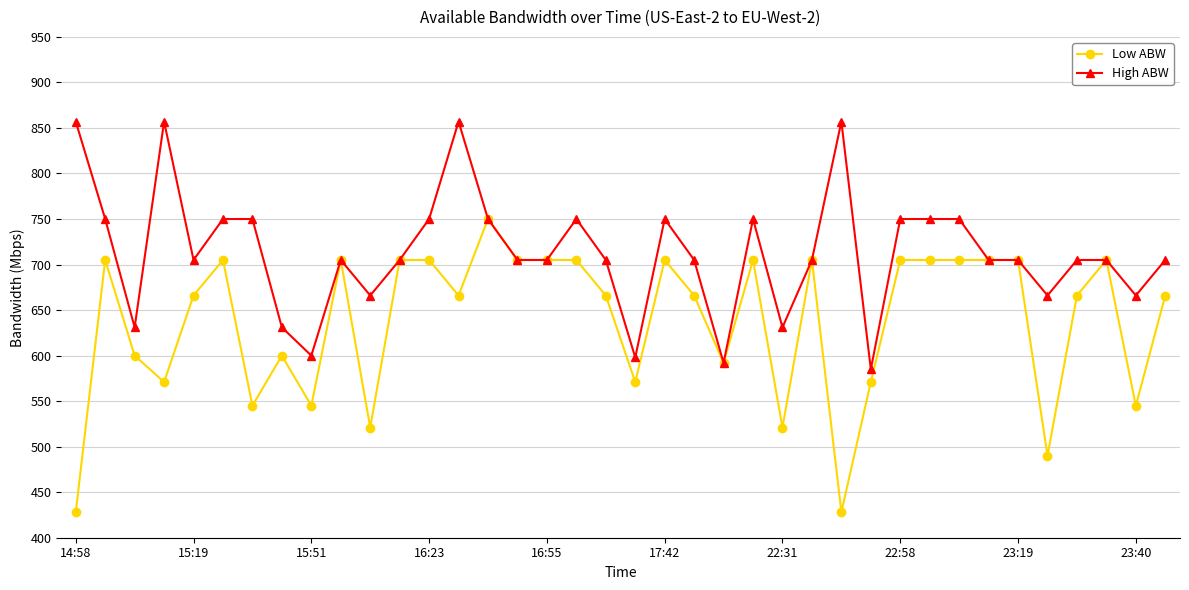

Count the number of categories in the chart.

38